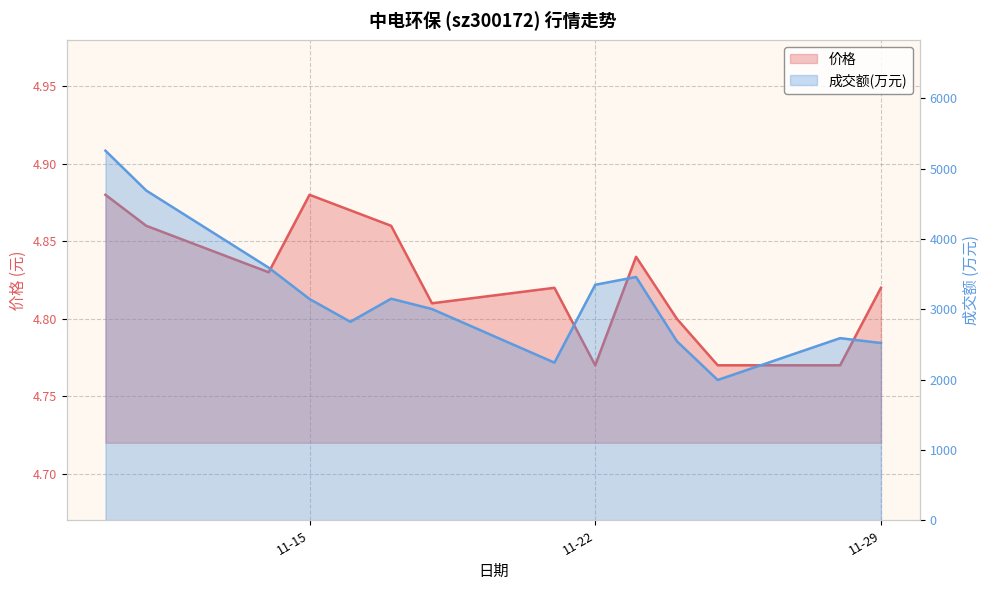

At which label does 成交额(万元) first exceed 3147?

2022-11-10